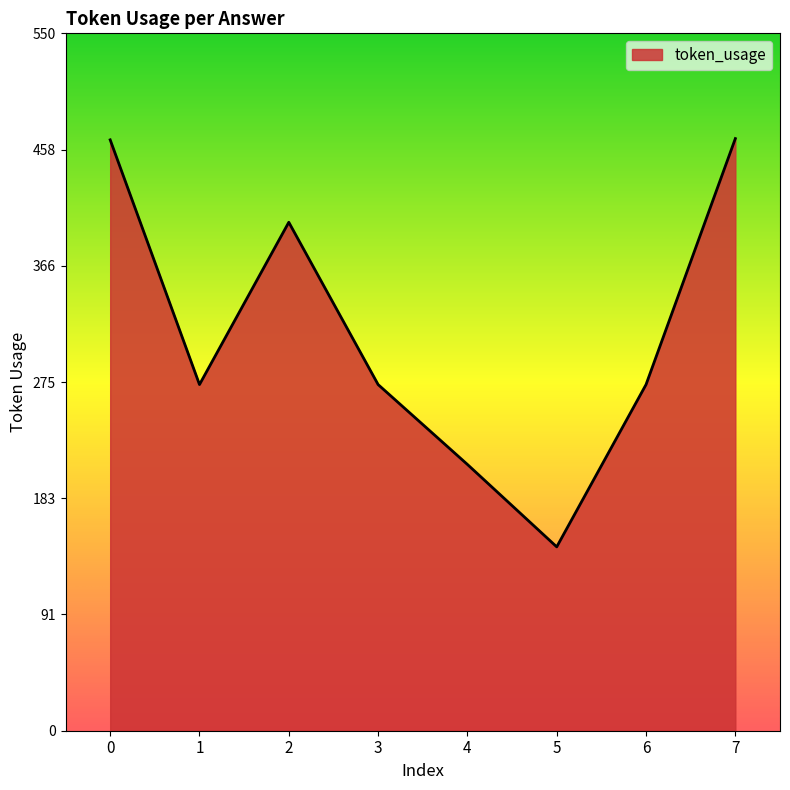

What is the sum of all values?

2508